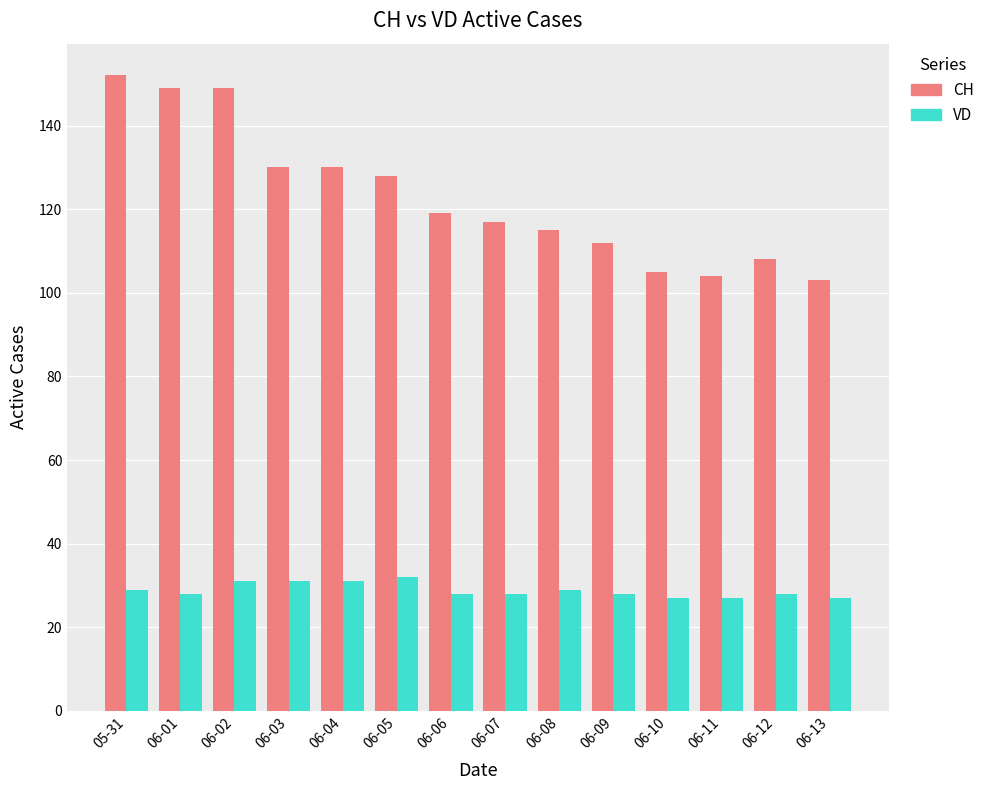

Is it true that CH equals 128 at 06-05?

True